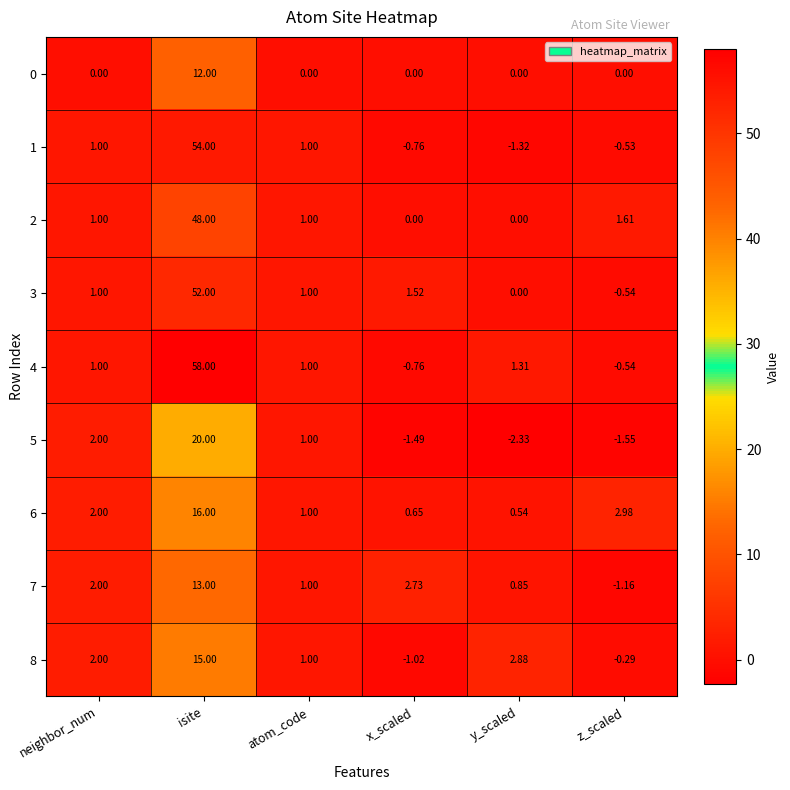

How many values in 1 are above zero?

3